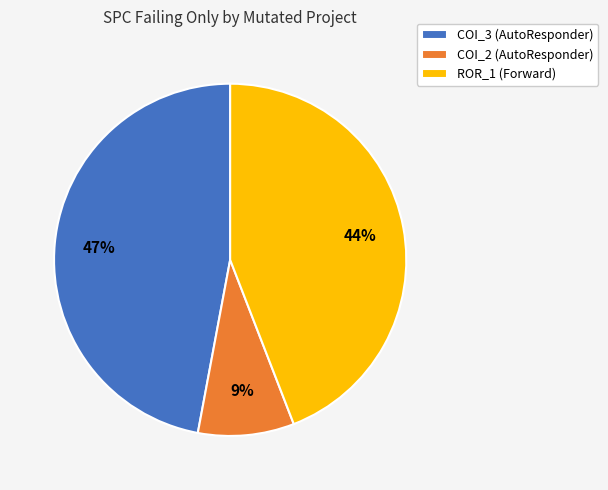

How many segments does this pie chart have?

3